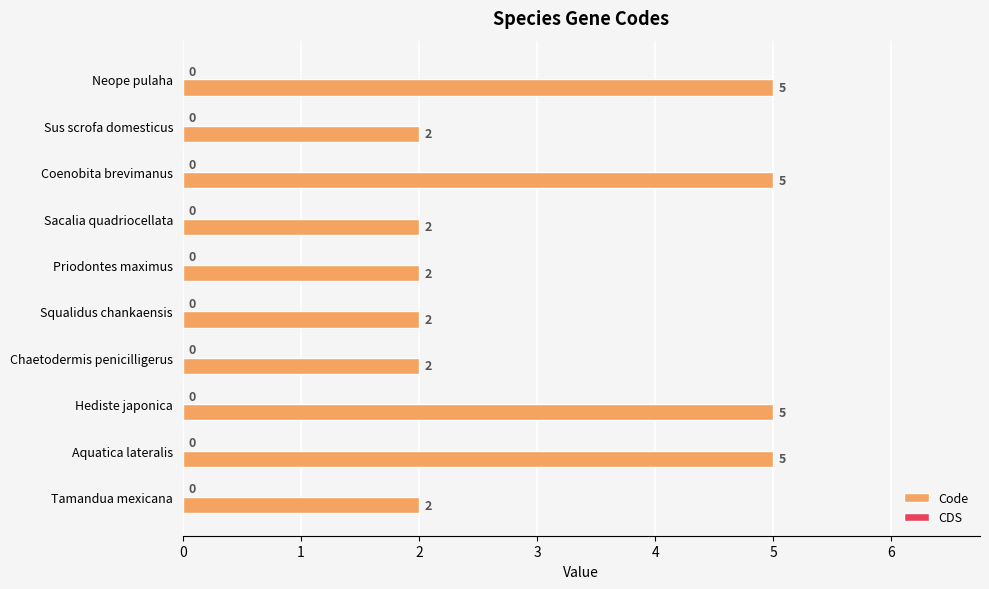

How many bars are there in total?

10